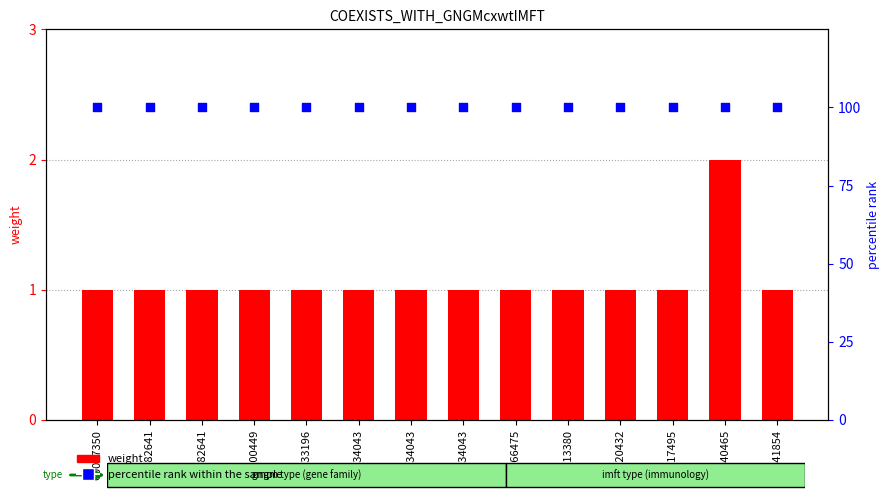

Which series has the largest Y range (max minus min)?

weight